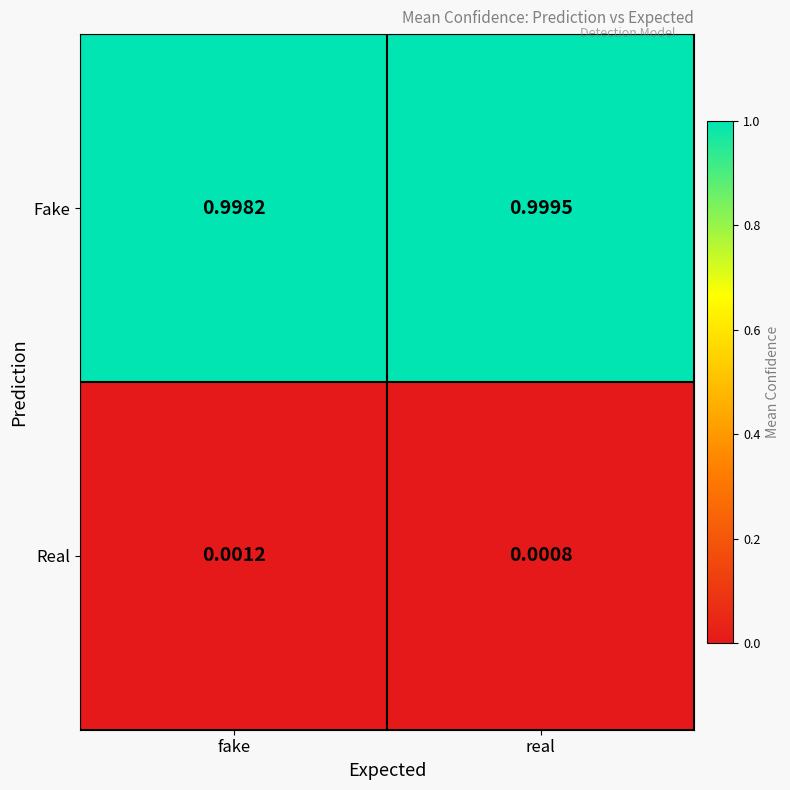

Where is Real nearest to the value 0?

real